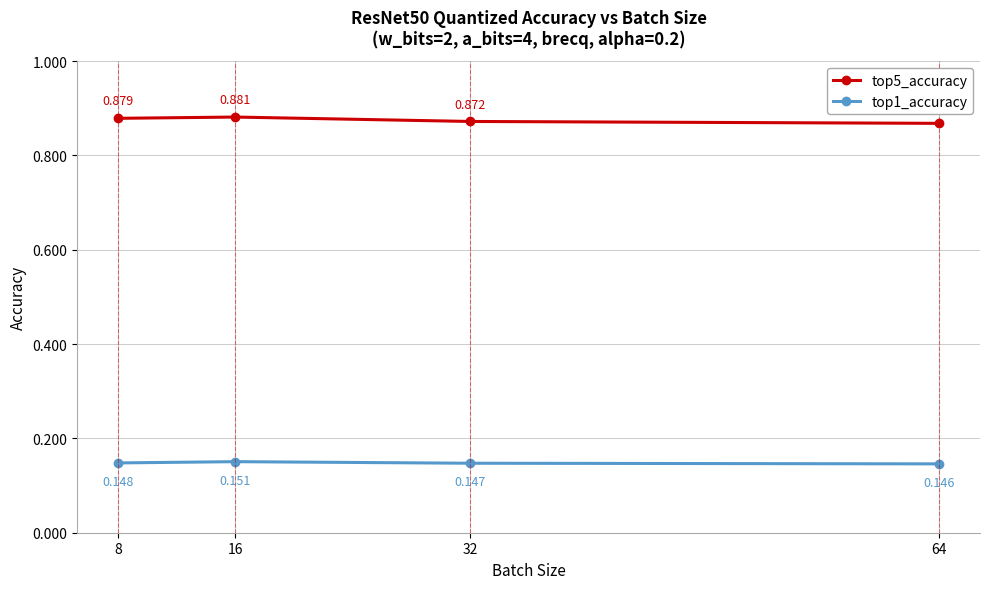

Which category has the lowest value in the top5_accuracy series?

64